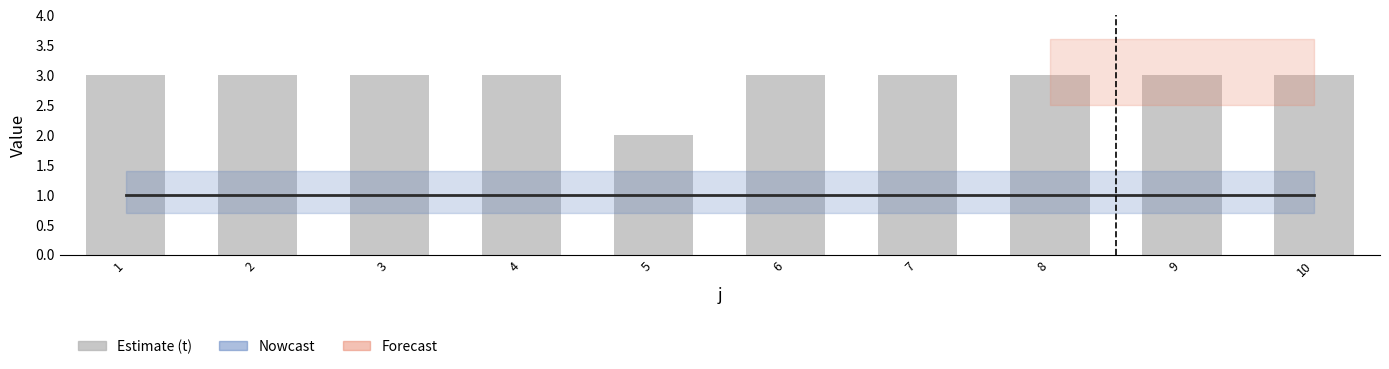

Does the chart contain any negative values?

No